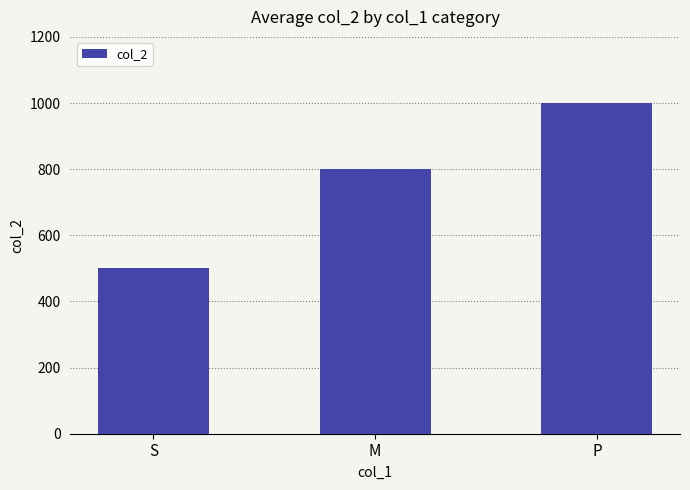

What position from the left is P?

3